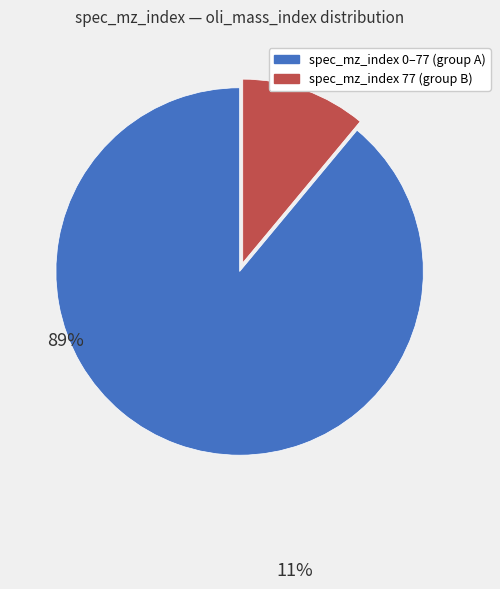

Is there any slice that represents more than half of the pie?

Yes